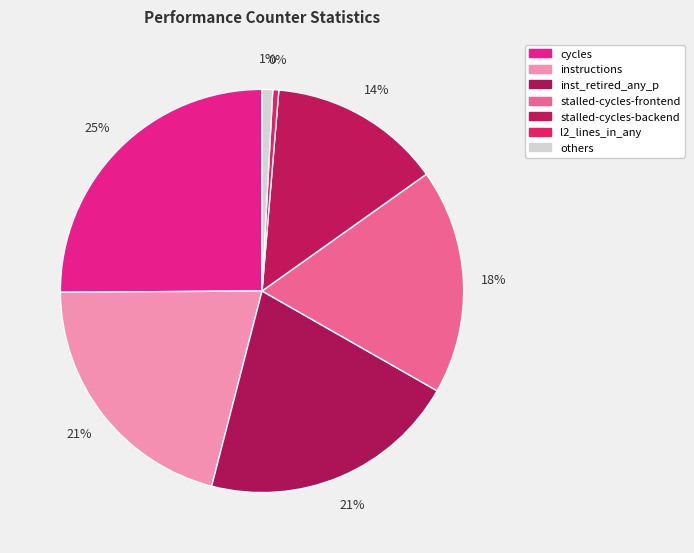

Between inst_retired_any_p and stalled-cycles-frontend, which is larger?

inst_retired_any_p